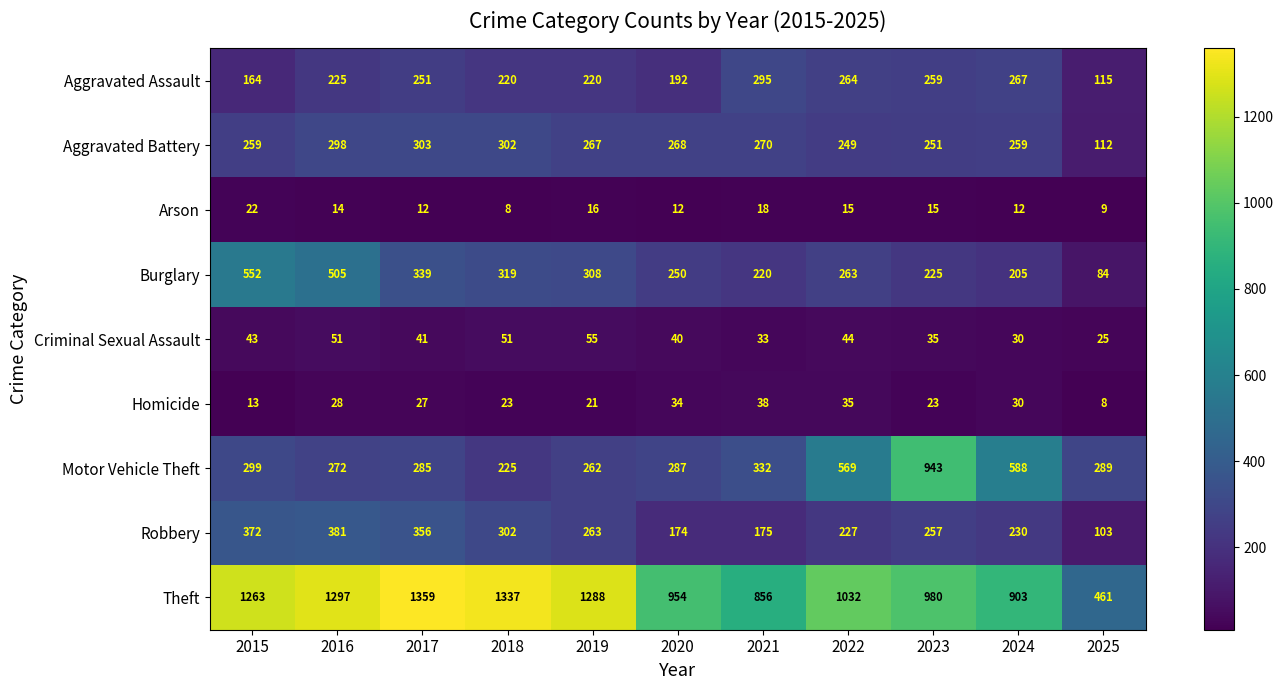

Count the number of data series in this chart.

9